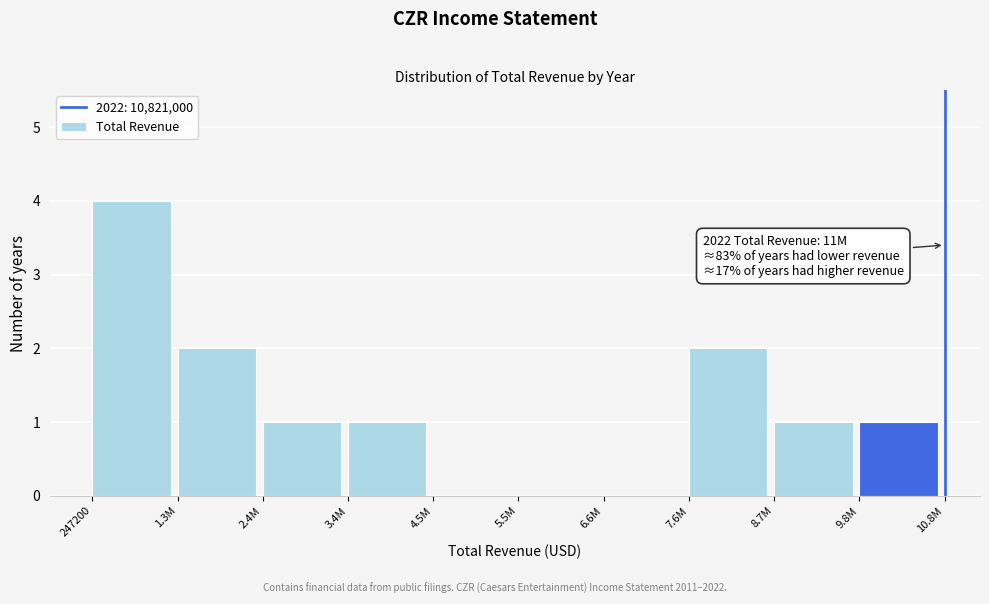

Reading left to right, transcribe all the data shown in this chart.

247200=4	1.3M=2	2.4M=1	3.4M=1	4.5M=0	5.5M=0	6.6M=0	7.6M=2	8.7M=1	9.8M=1